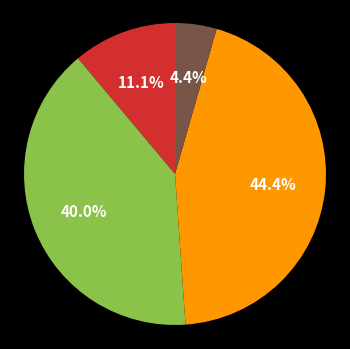

Is there a majority slice in this chart?

No